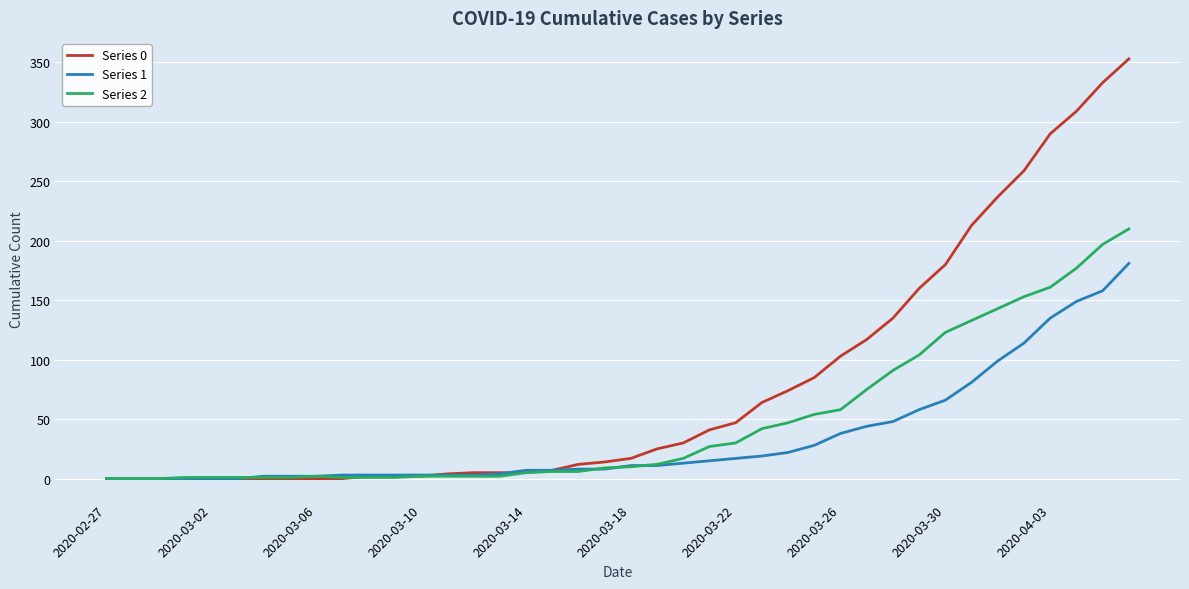

What are all the series names shown in the legend?

Series 0, Series 1, Series 2